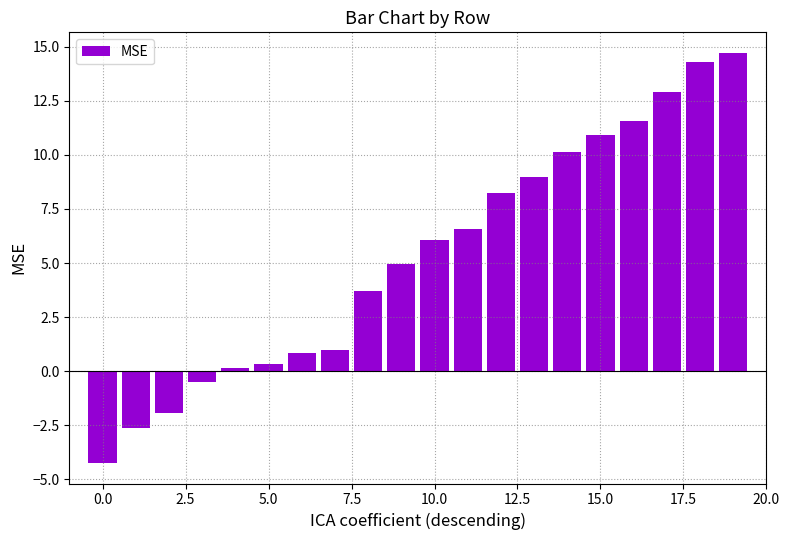

Reading left to right, transcribe all the data shown in this chart.

-4.2	-2.6	-1.9	-0.5	0.2	0.3	0.9	1.0	3.7	4.9	6.1	6.6	8.3	9.0	10.1	10.9	11.5	12.9	14.3	14.7